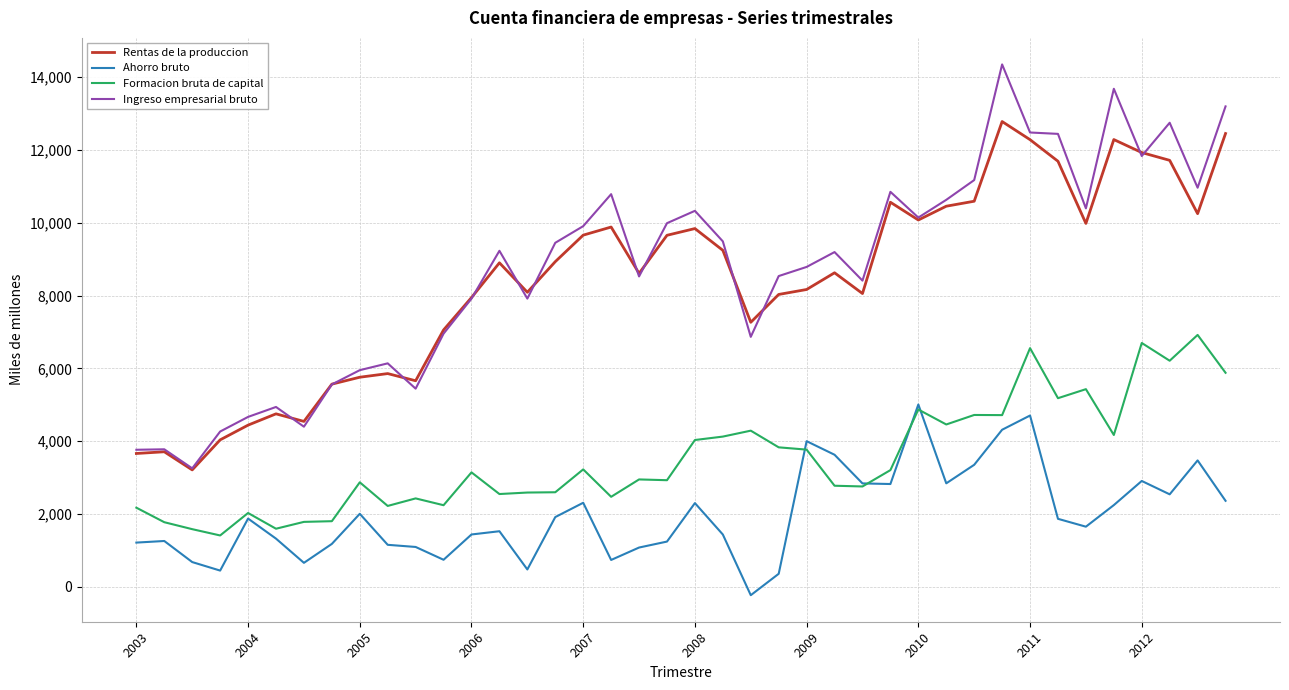

Does the chart display data point markers on the line(s)?

No